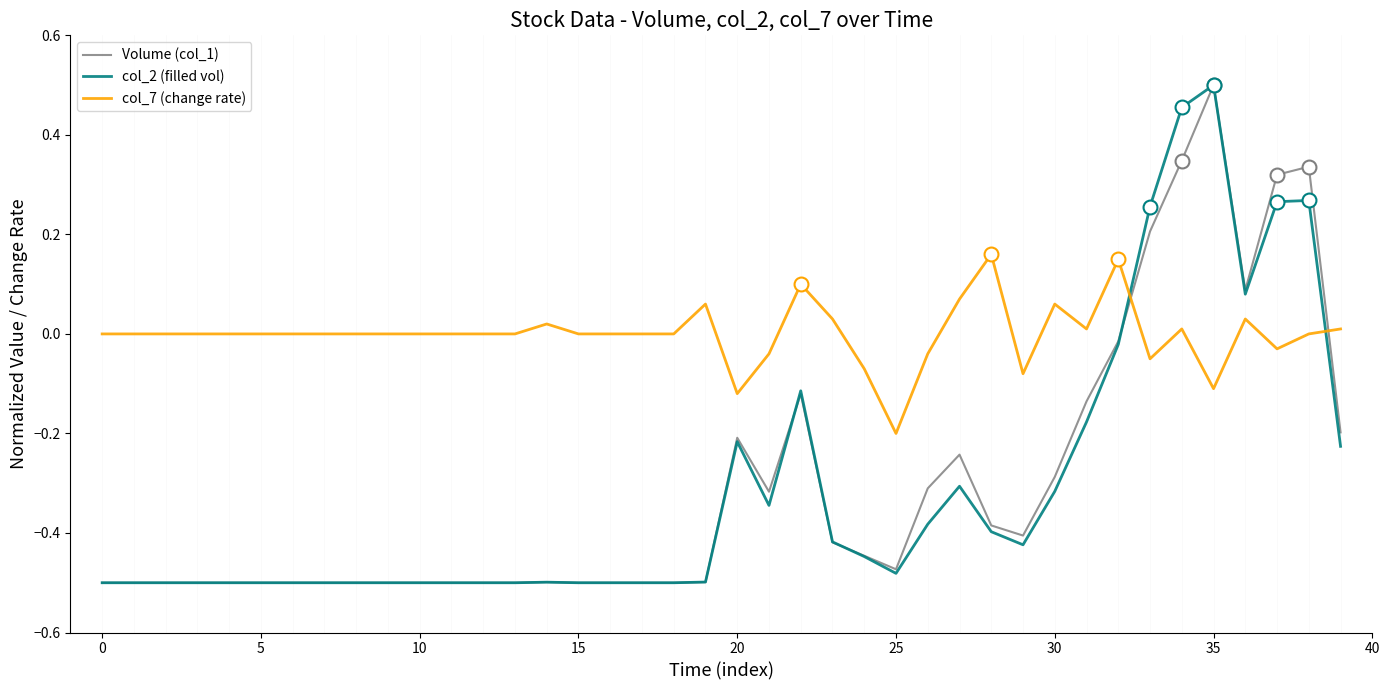

After their last crossing, which series has the higher values: col_2 (filled vol) or col_7 (change rate)?

col_7 (change rate)